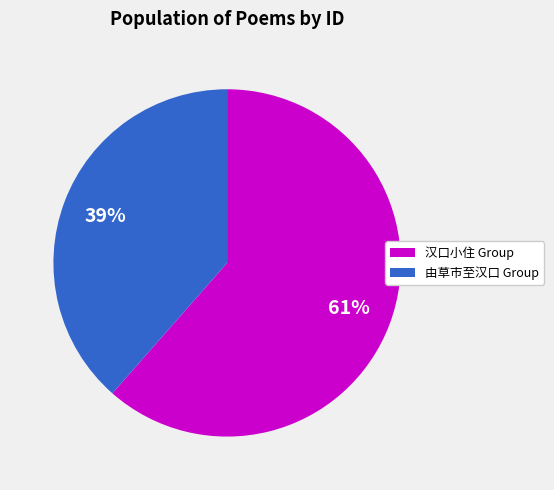

To the nearest percent, what is the average slice percentage?

50%